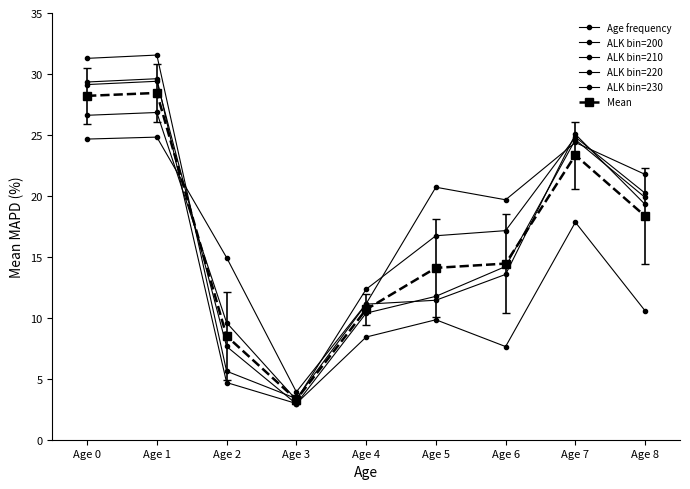

At which label does Mean first exceed 14?

Age 0